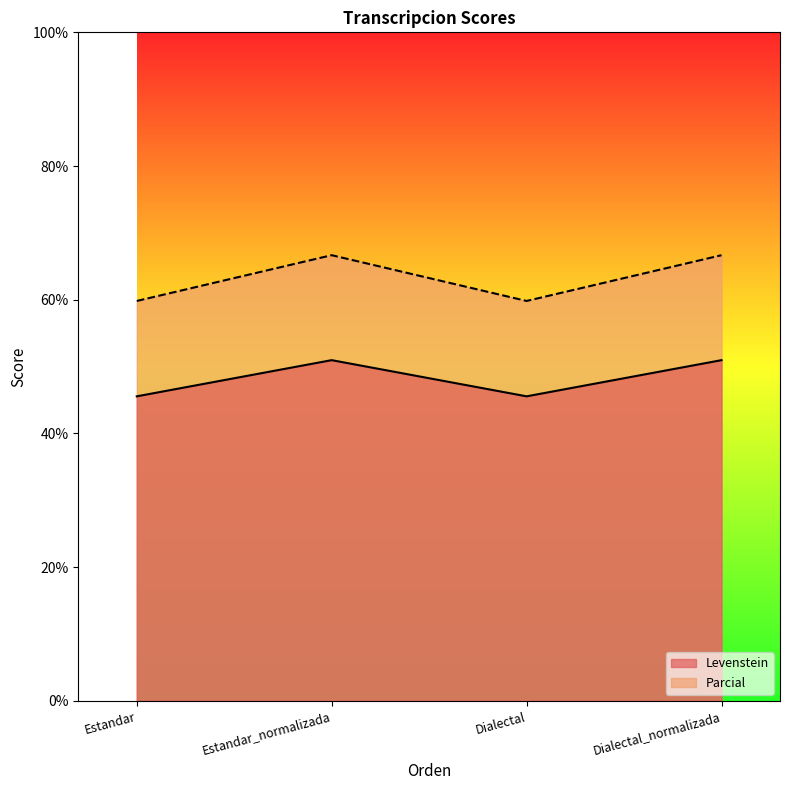

How many data points in Levenstein are above 50?

2